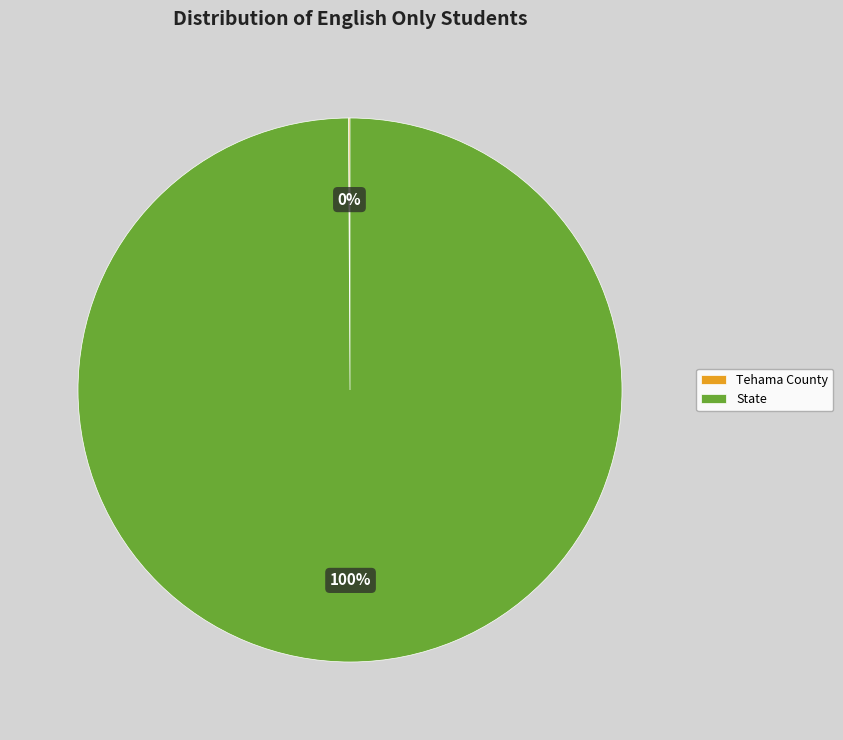

Does State account for over 50% of the chart?

Yes